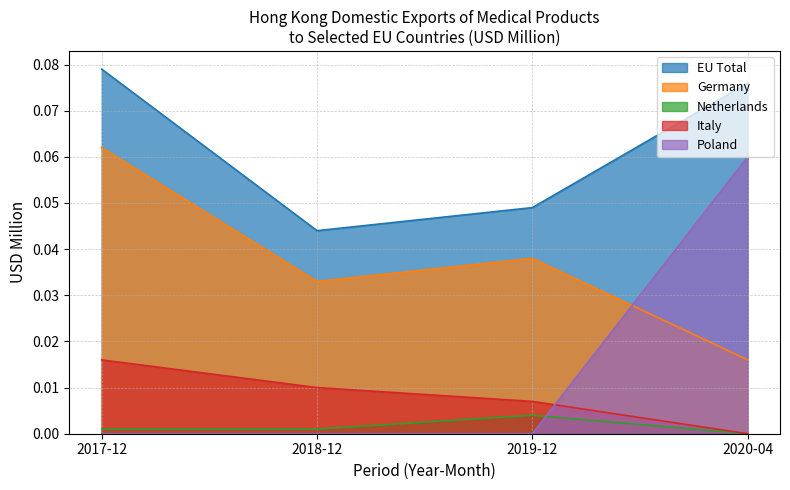

How many values in EU (2017) are above zero?

4